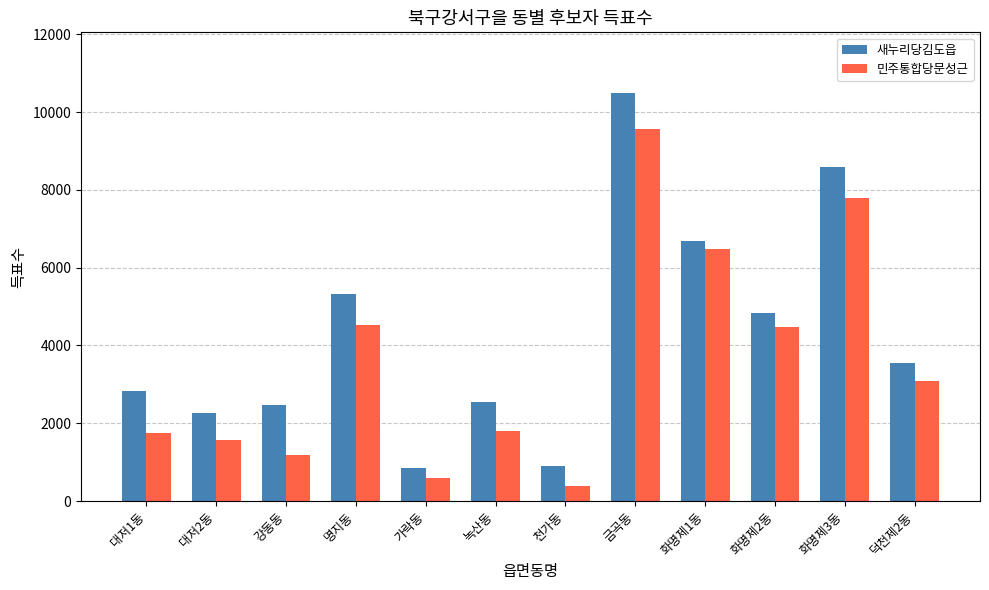

Between 금곡동 and 화명제1동, which series saw the biggest shift?

새누리당김도읍